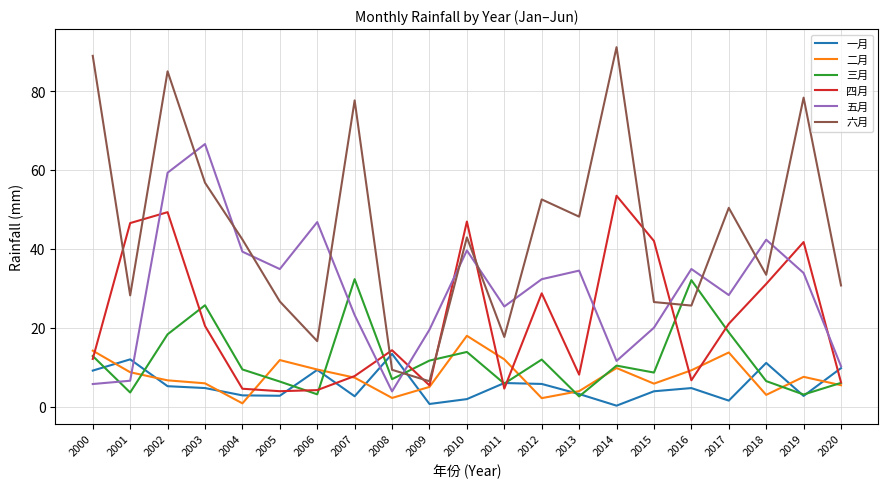

Which label corresponds to the largest value in the chart?

2014